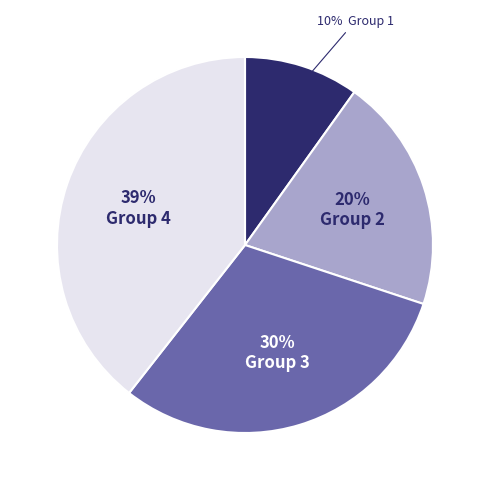

Is there any slice that represents more than half of the pie?

No